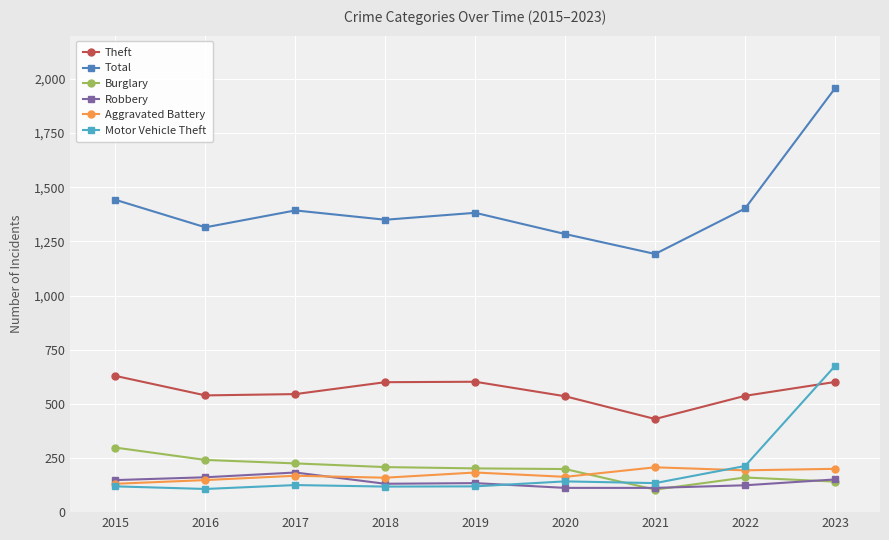

Which series has the largest total across all categories?

Total